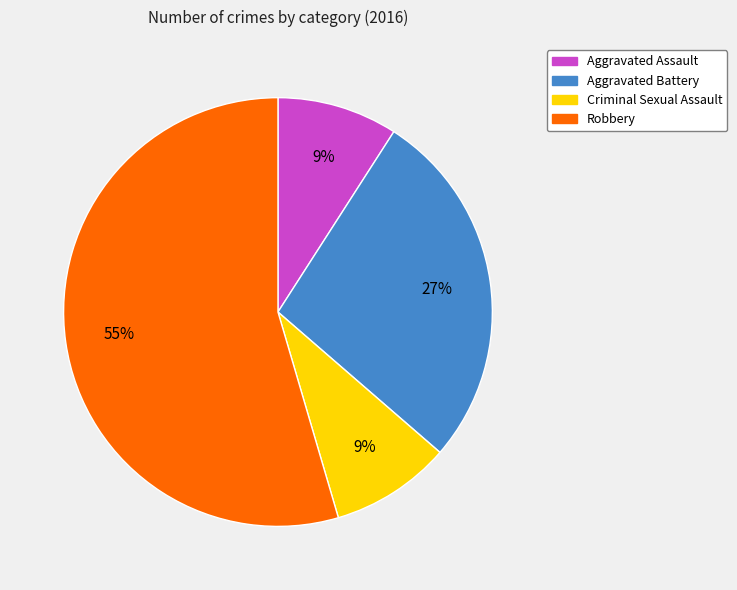

To the nearest percent, what is the average slice percentage?

25%